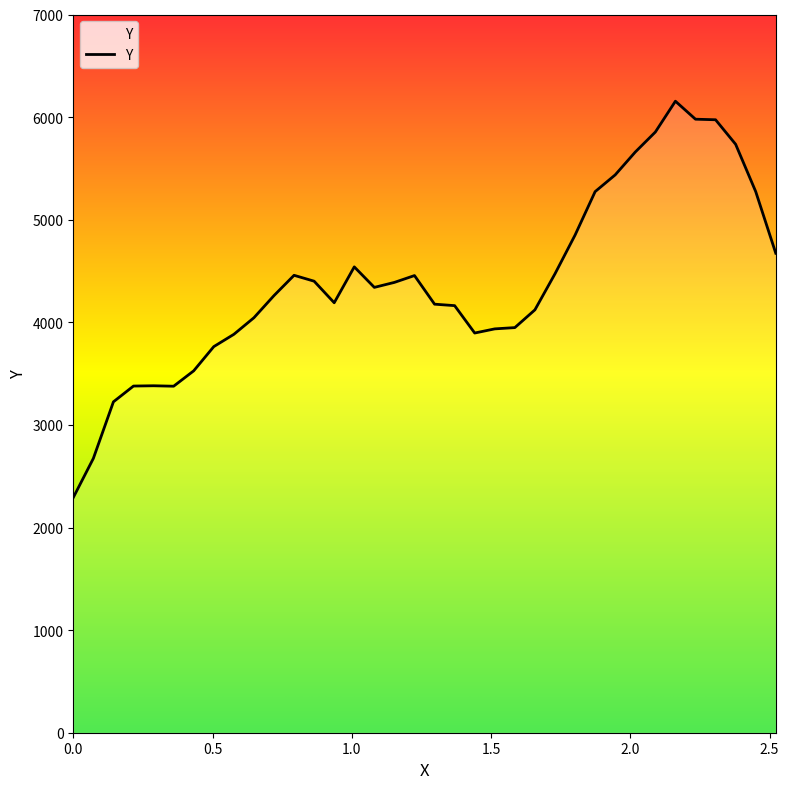

Reading left to right, extract all data points from this chart.

2292.0	2673.2	3224.9	3378.8	3381.5	3377.1	3527.1	3763.0	3882.8	4044.5	4260.4	4458.1	4400.7	4190.6	4540.2	4340.4	4389.0	4455.5	4176.7	4162.5	3895.6	3936.0	3948.4	4121.5	4472.7	4850.0	5273.7	5436.9	5659.5	5854.3	6154.8	5979.5	5974.1	5735.2	5274.2	4673.2